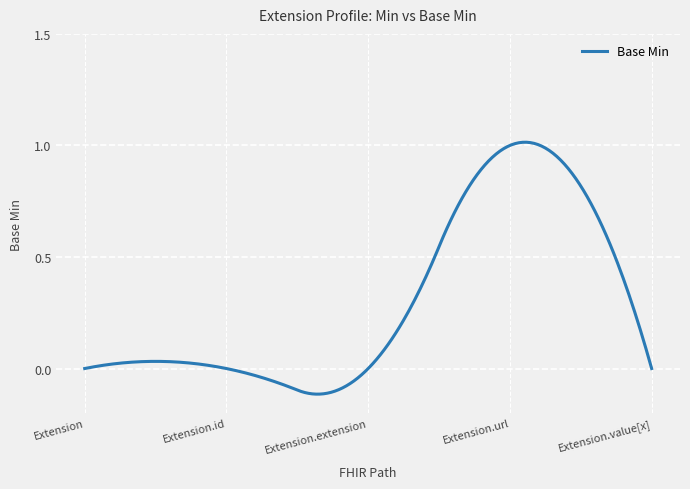

What is the difference between the maximum and minimum values?

1.1